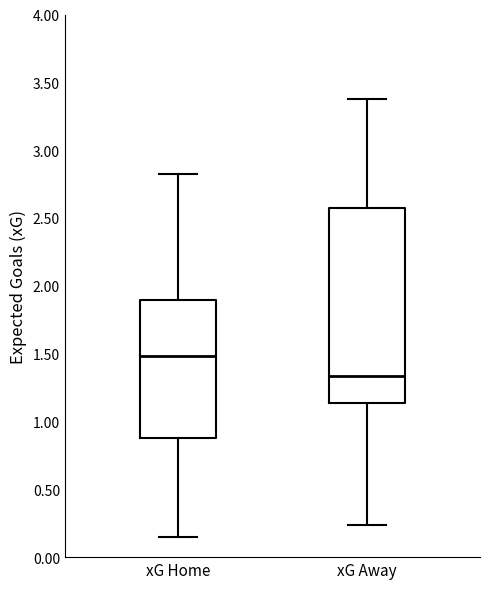

Reading left to right, read every box against the y-axis: the position of its median line, the range the box covers, and the ends of its whiskers. The values are not printed on the chart, so give them approximately, as read against the axis.

xG Home: median 1.50, box 0.90 to 1.90, whiskers 0.15 to 2.85
xG Away: median 1.35, box 1.15 to 2.55, whiskers 0.25 to 3.40